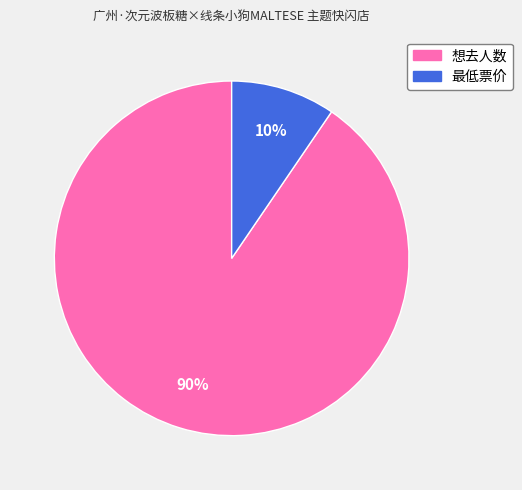

Is there any slice that represents more than half of the pie?

Yes